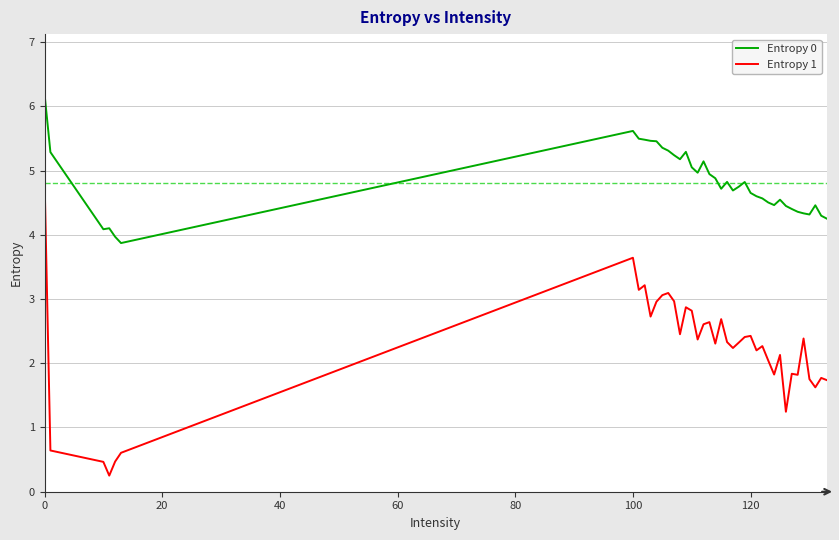

List the series in order of their peak value, highest first.

Entropy 0, Entropy 1